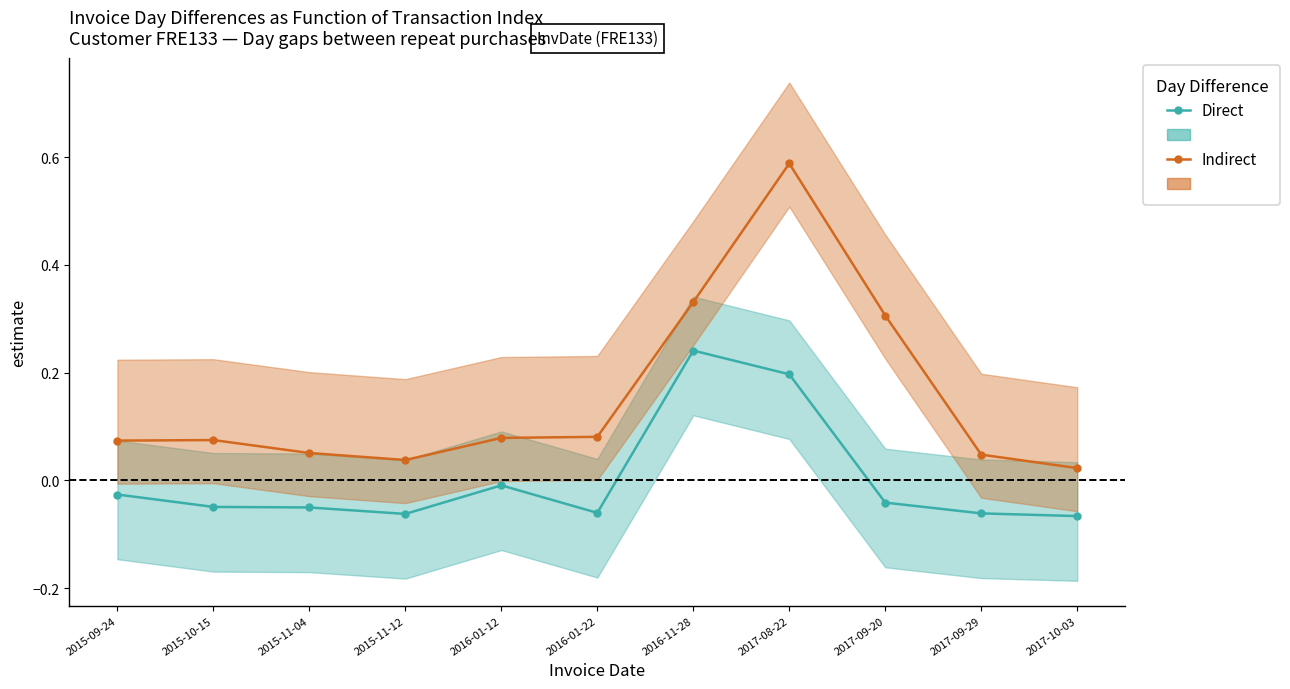

How many values in Direct are above zero?

2